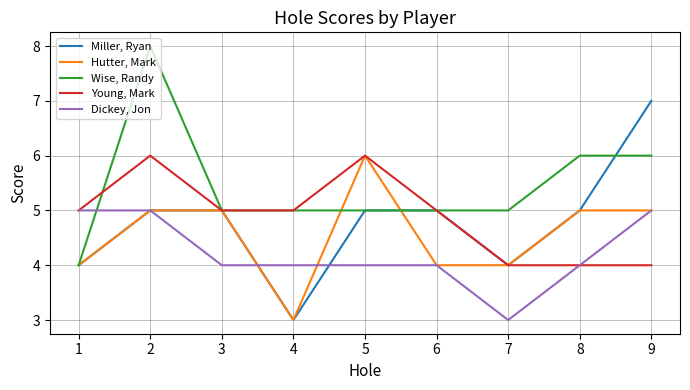

Reading left to right, transcribe all the data shown in this chart.

Miller, Ryan: 4	5	5	3	5	5	4	5	7
Hutter, Mark: 4	5	5	3	6	4	4	5	5
Wise, Randy: 4	8	5	5	5	5	5	6	6
Young, Mark: 5	6	5	5	6	5	4	4	4
Dickey, Jon: 5	5	4	4	4	4	3	4	5